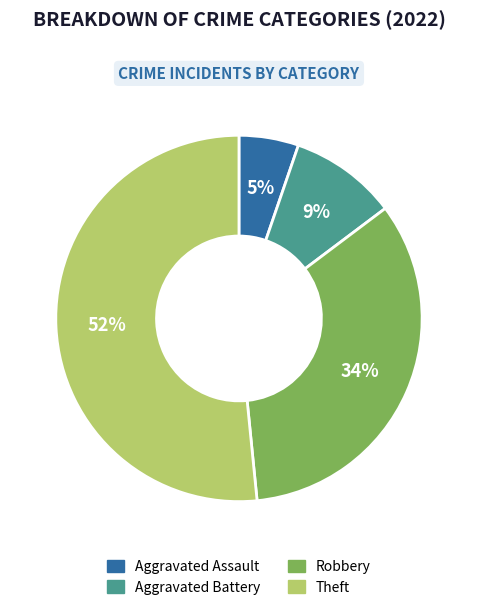

Which slice represents more than half of the pie?

Theft